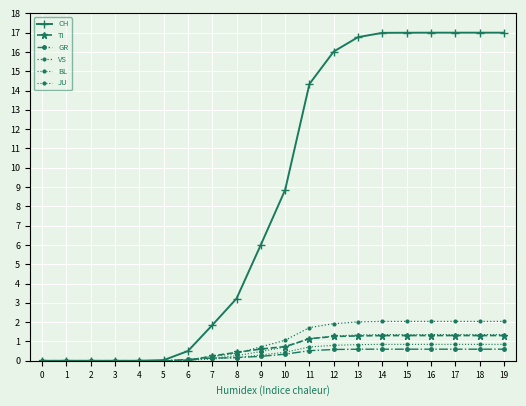

How many series are shown in this chart?

6